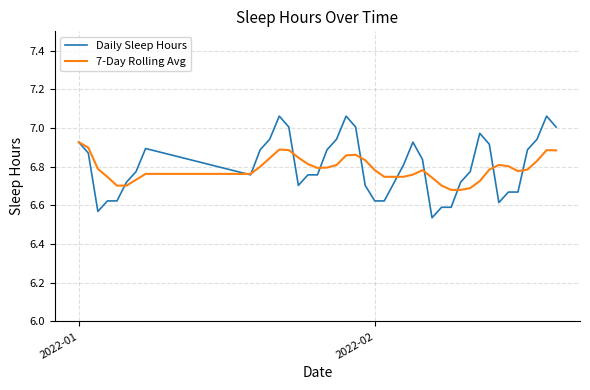

Which series has the widest spread of values?

Daily Sleep Hours